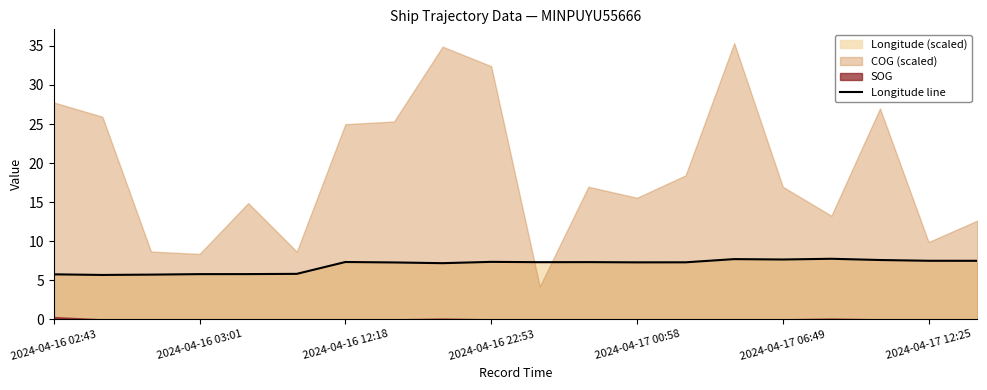

The Longitude line series shows 12.4 at 2024-04-16 22:53. True or false?

False